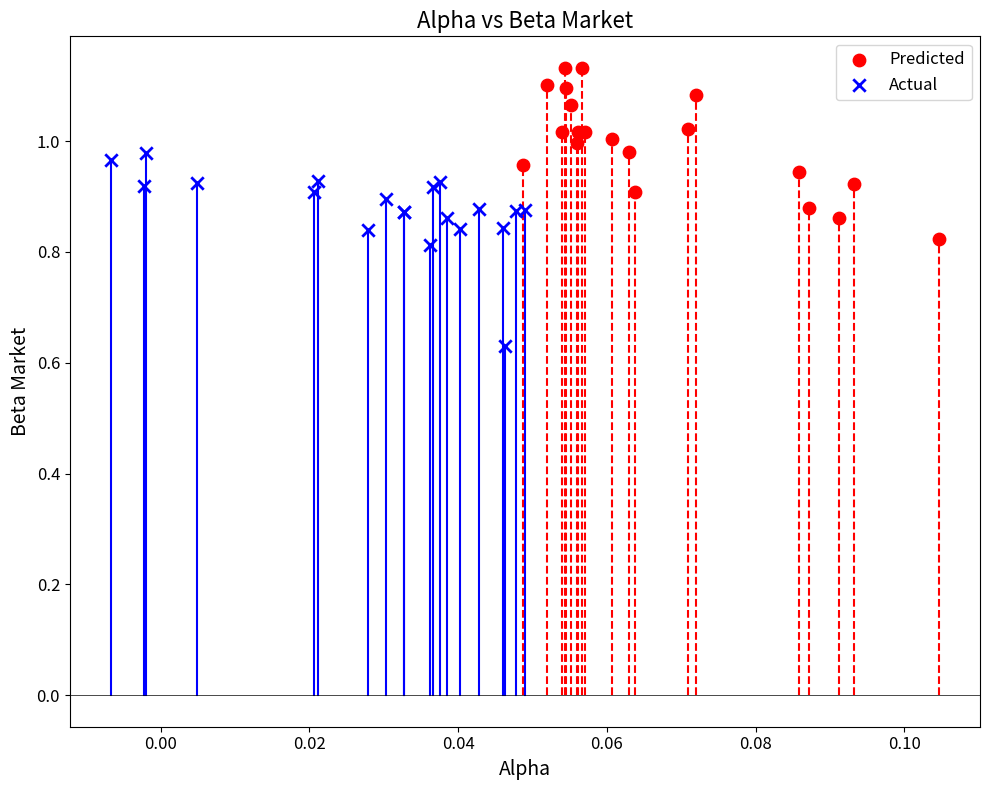

Which series contains the highest Y value?

Predicted